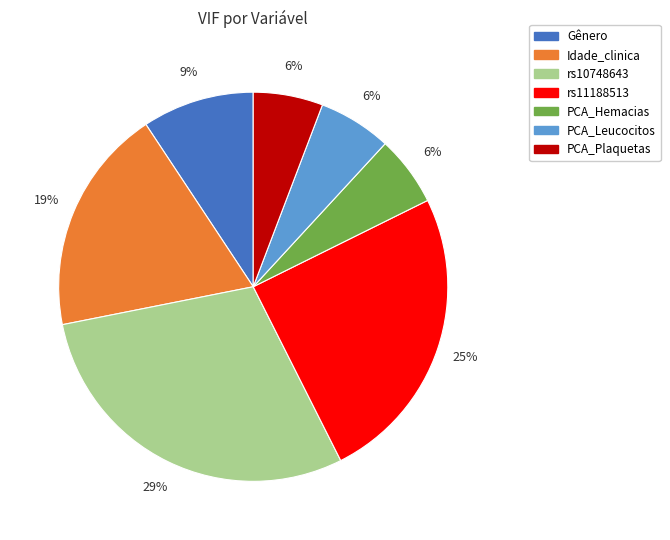

Which has a higher value, PCA_Plaquetas or rs10748643?

rs10748643